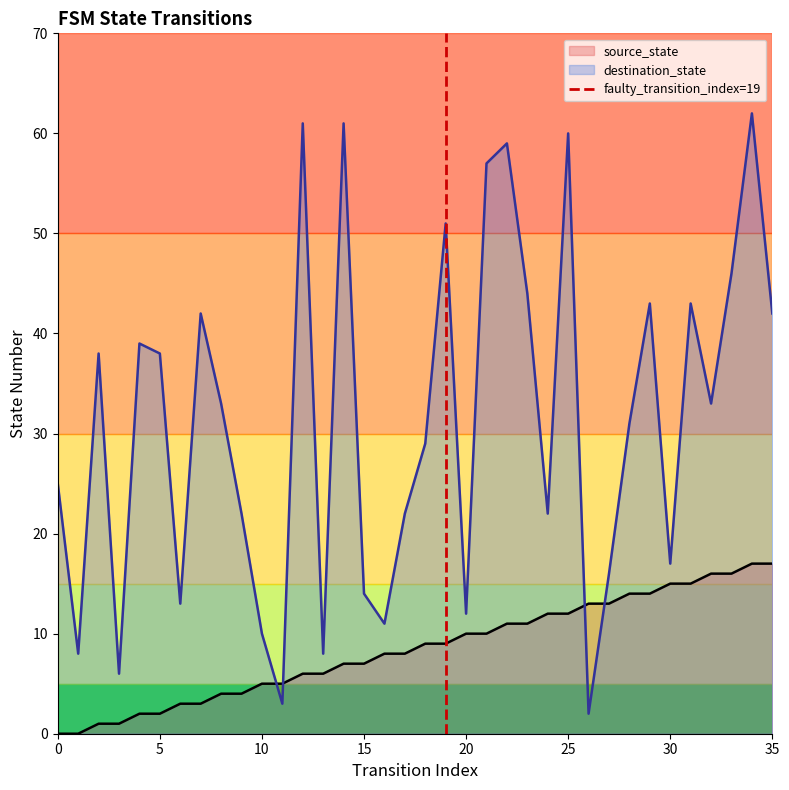

Which series ends up on top after the final intersection of destination_state and source_state?

destination_state